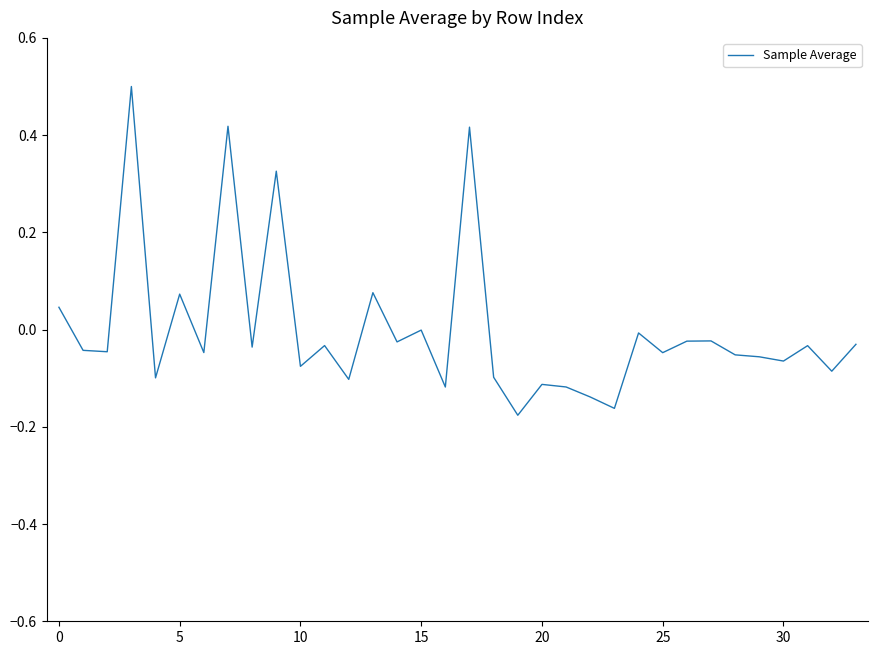

What is the difference between the maximum and minimum values?

0.7